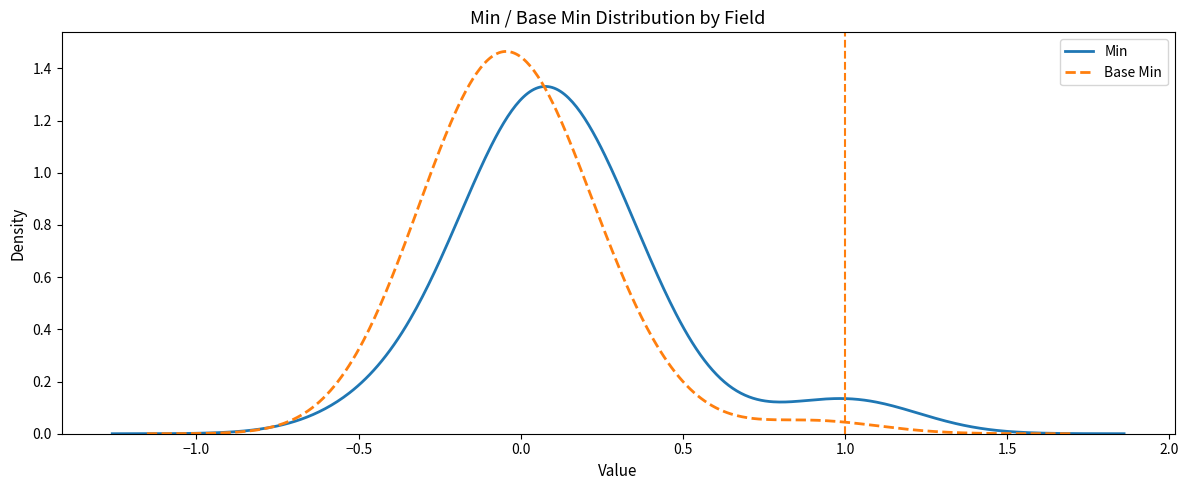

How many distinct data groups are displayed?

2